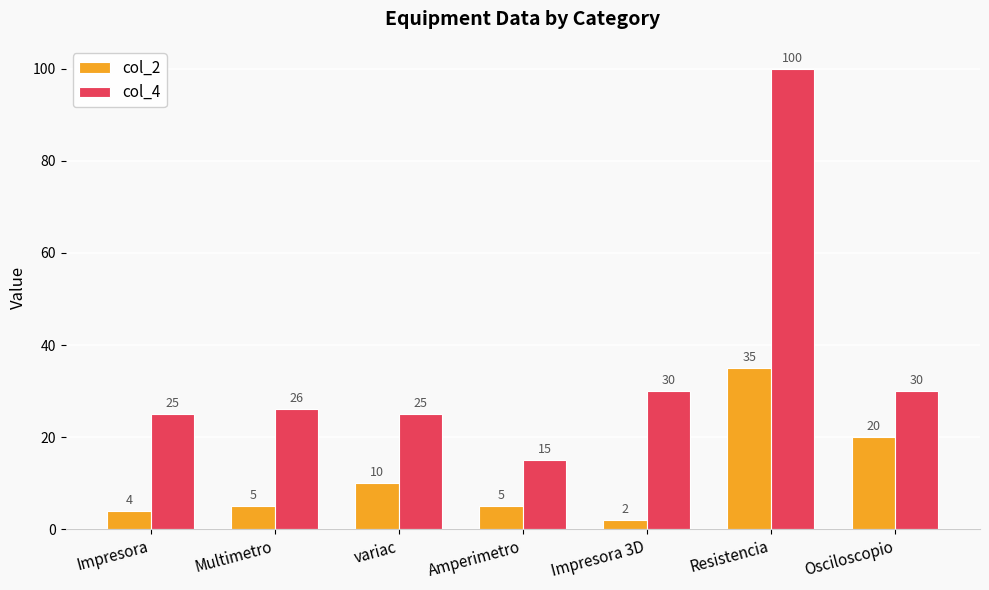

Is the value of col_4 at Osciloscopio greater than the value of col_2 at Amperimetro?

Yes